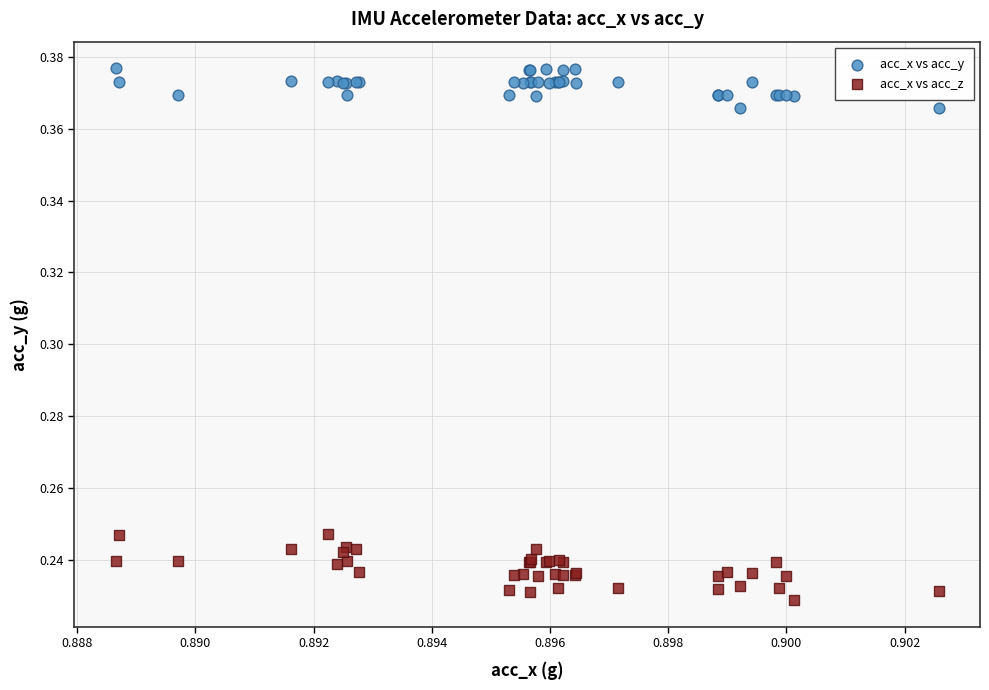

Which series has the widest spread of Y values?

acc_x vs acc_z